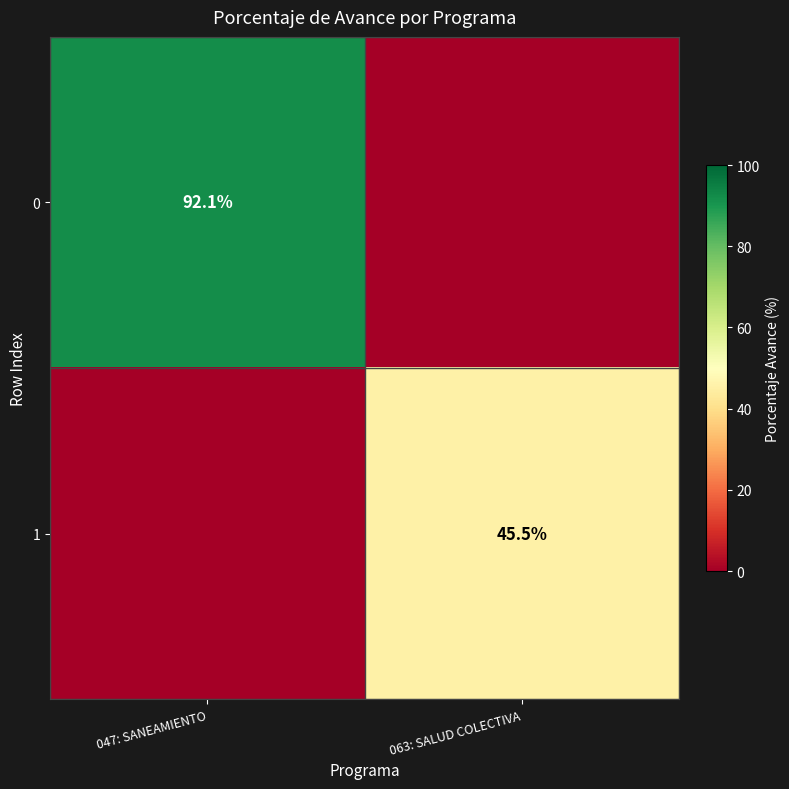

The 1 series shows 45.5 at 063: SALUD COLECTIVA. True or false?

True